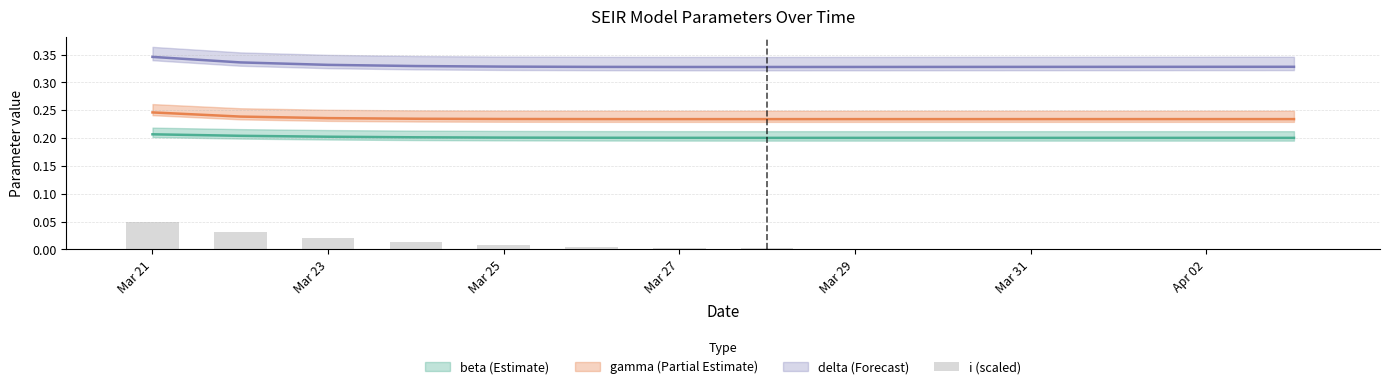

True or false: the data shows 0.0 at Apr 02.

False